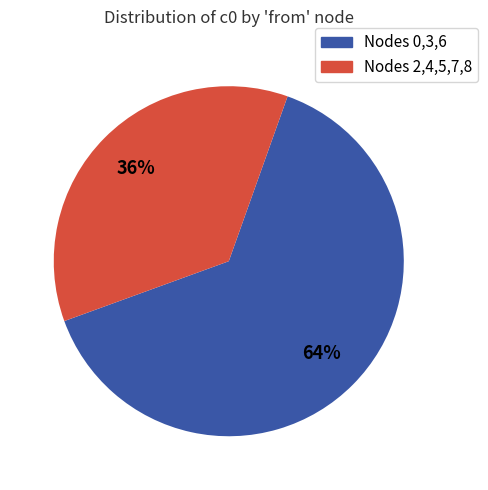

Is there any slice that represents more than half of the pie?

Yes